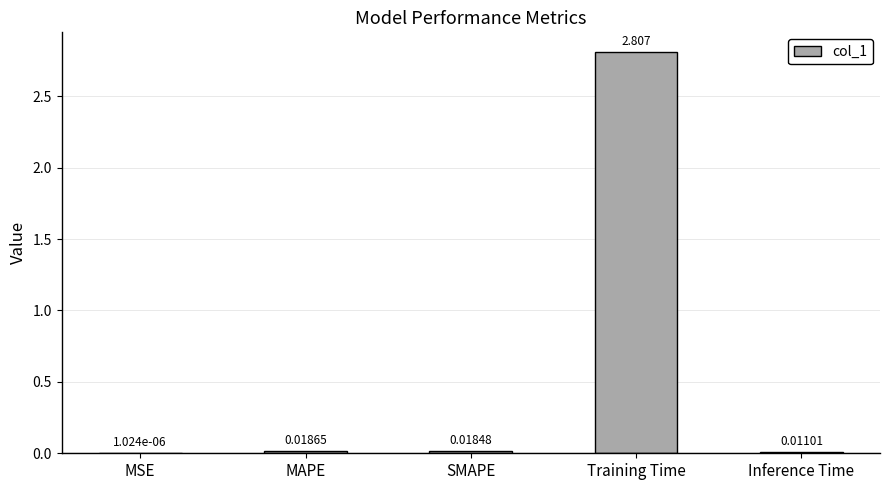

Which category has the highest value across all series?

Training Time